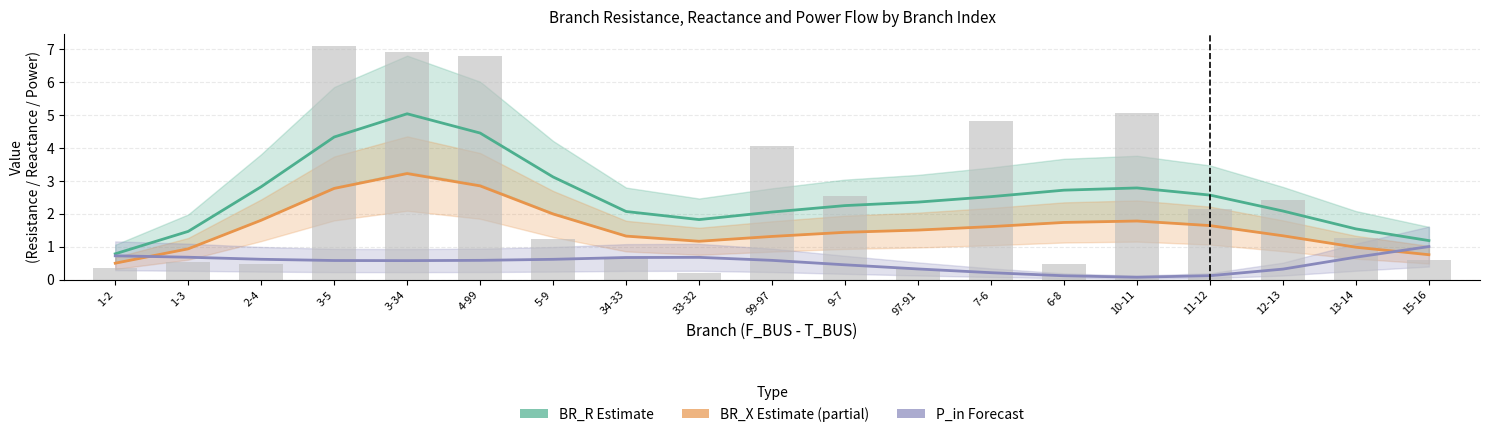

Is it true that P_in (×20, abs) equals 0.2 at 13-14?

False